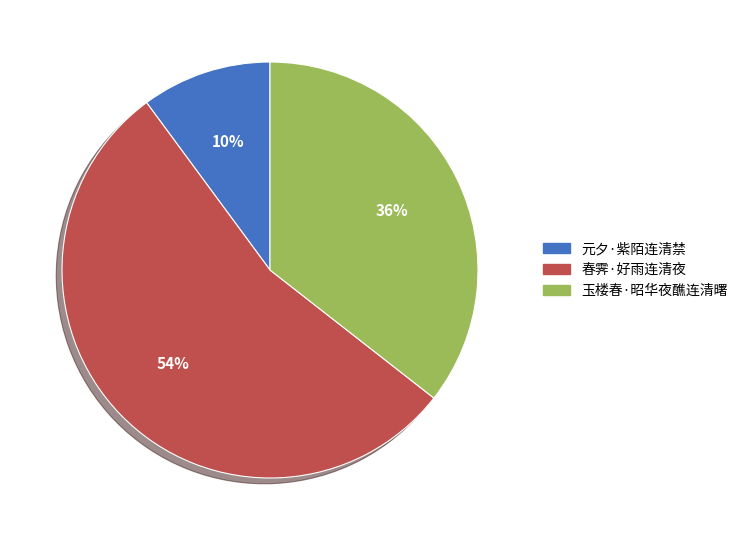

Between 元夕·紫陌连清禁 and 春霁·好雨连清夜, which is larger?

春霁·好雨连清夜